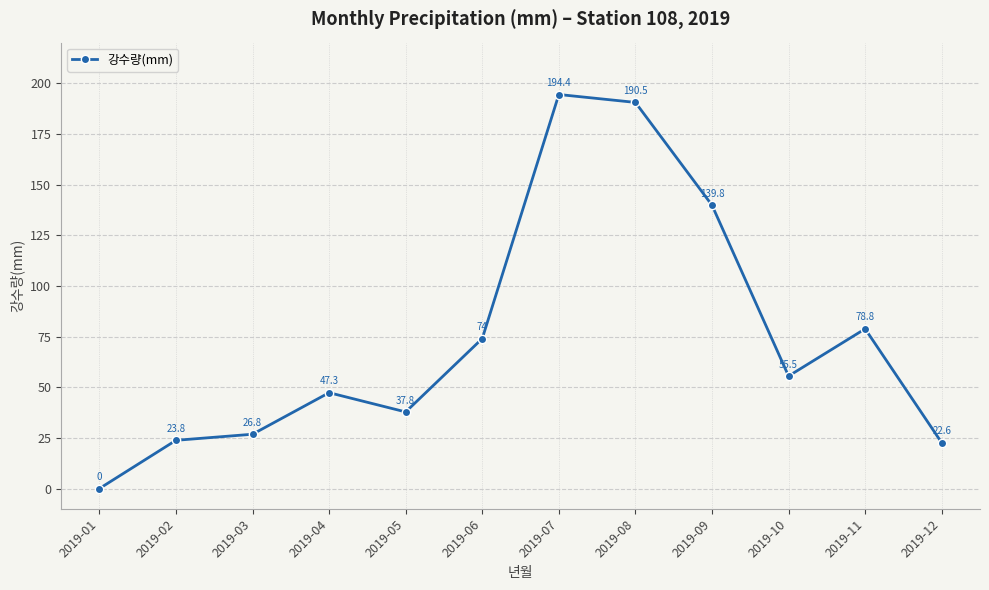

What is the value of the 8th point from the left?

190.5